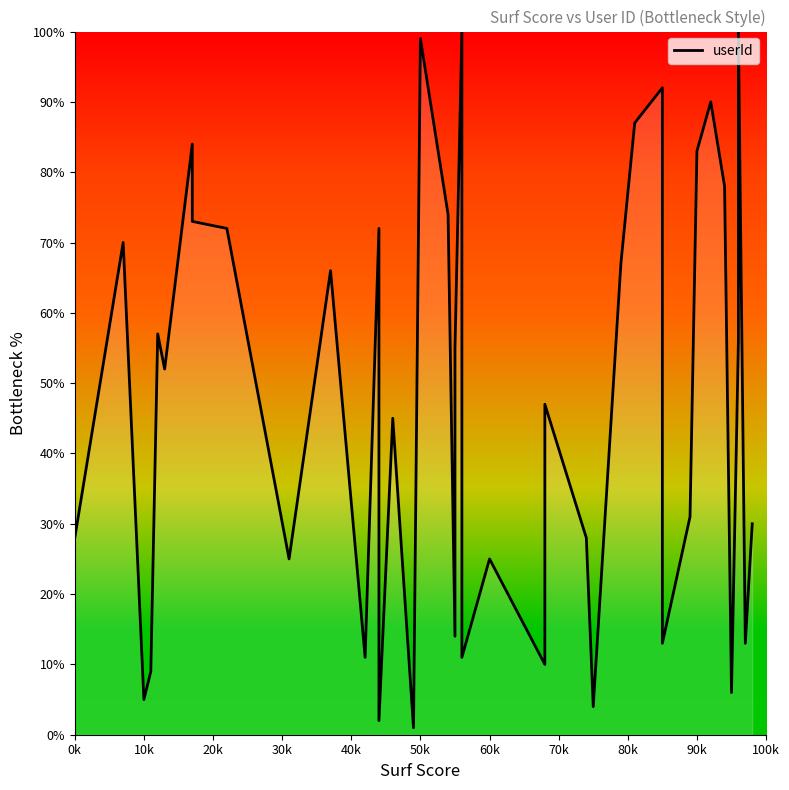

How many data points does each series have?

40